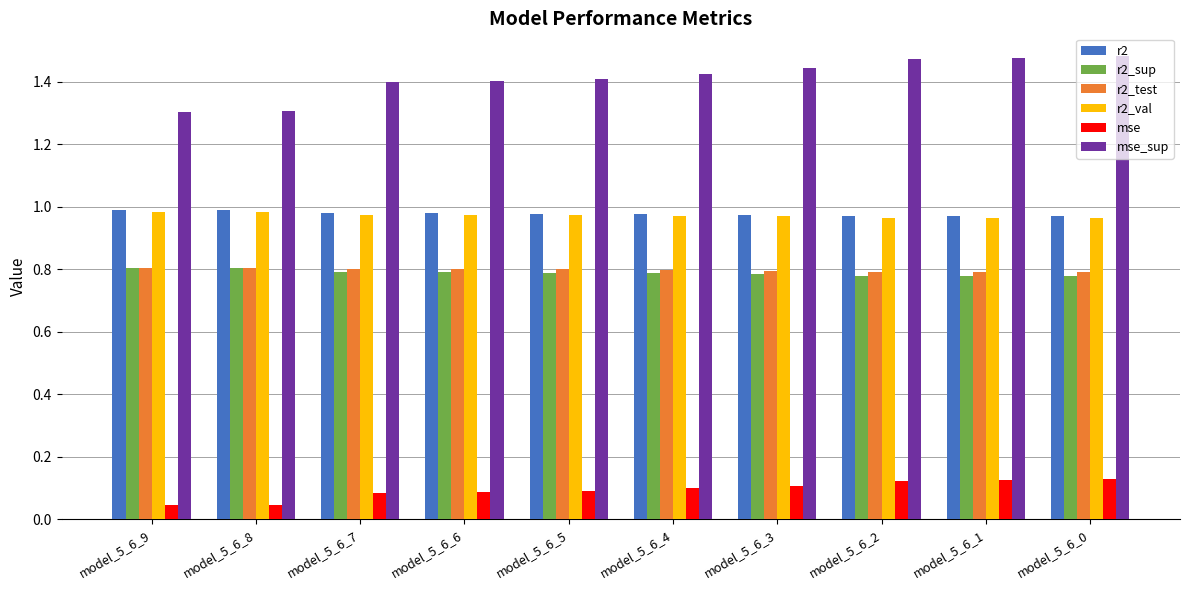

What is the sum of all r2_val values?

9.7